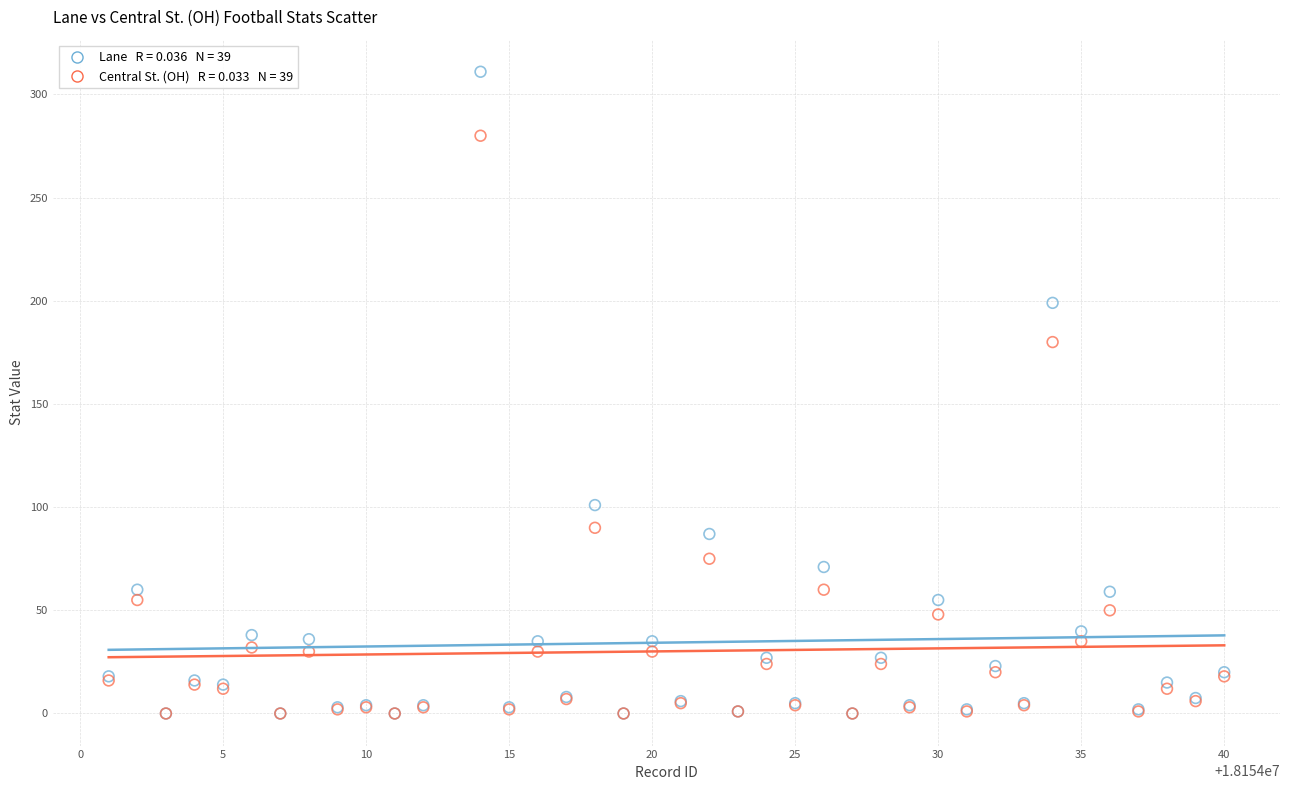

Across all series, what Y value is closest to 155?

180.0